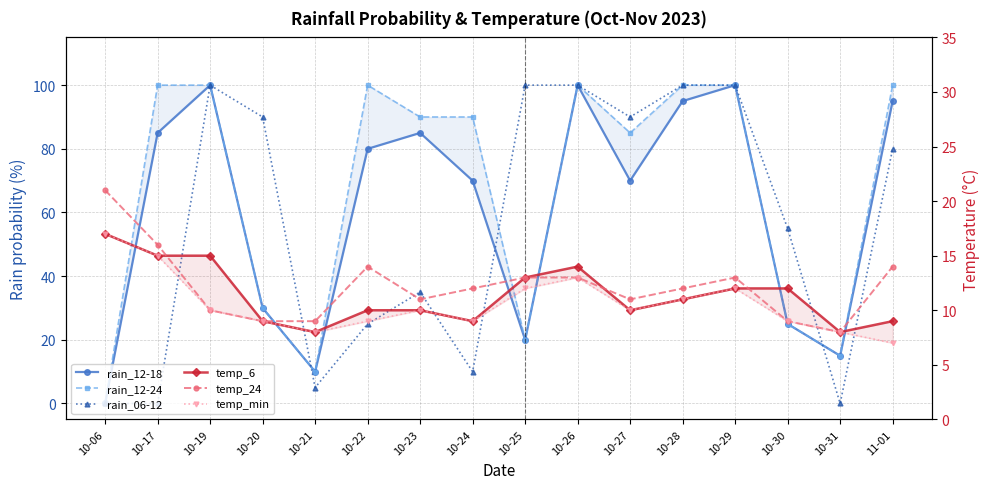

At which category does the chart reach its peak across all series?

10-19